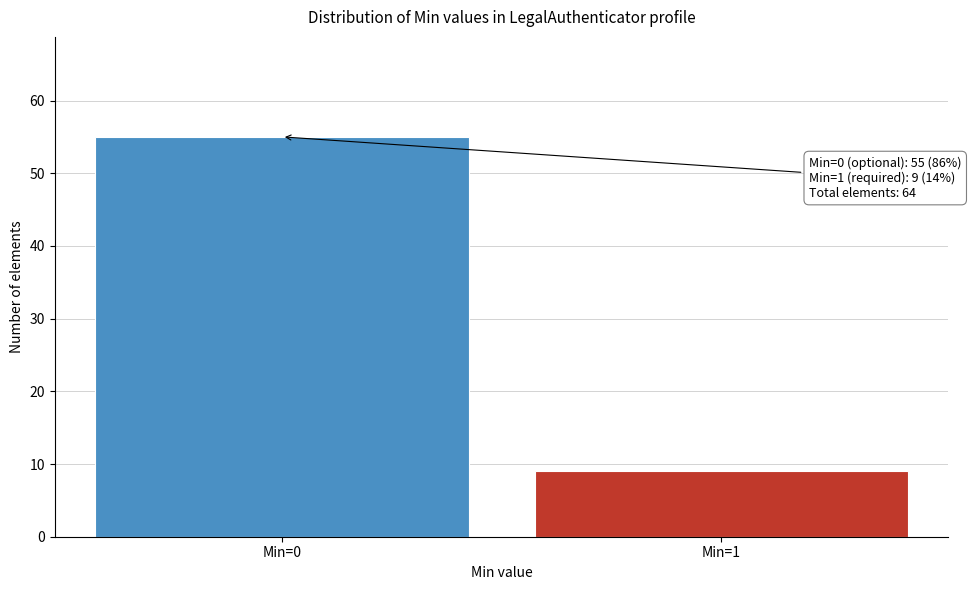

Reading left to right, extract all data points from this chart.

Min=0=55	Min=1=9